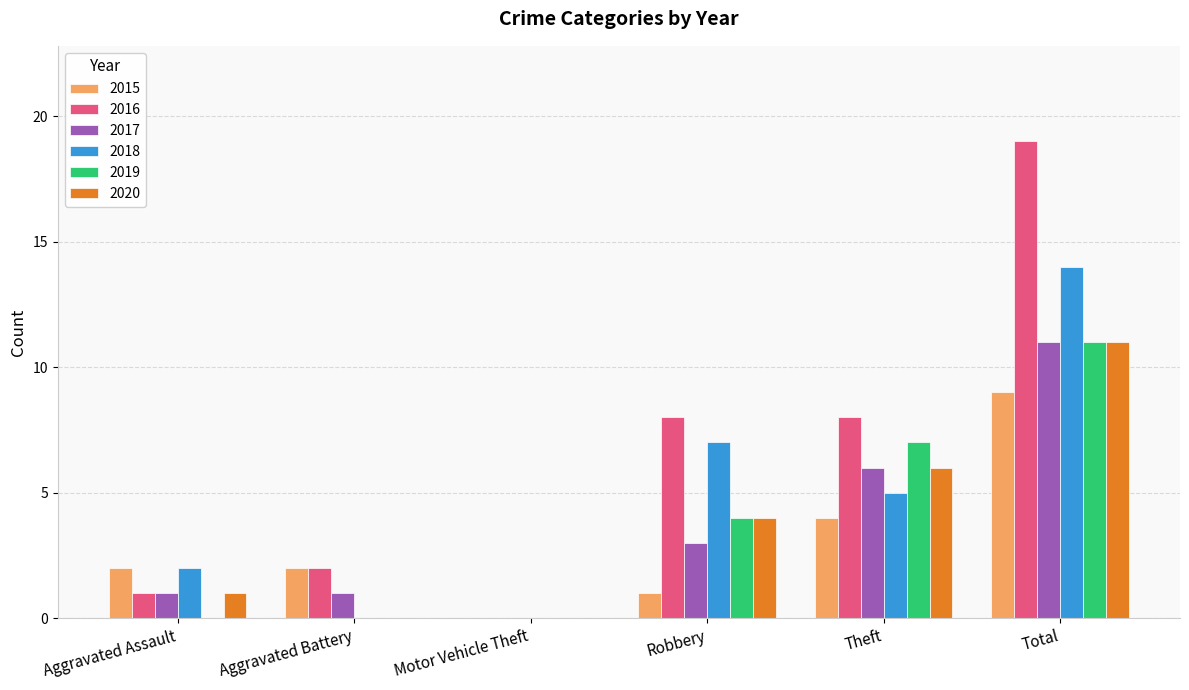

Are the bars horizontal?

No